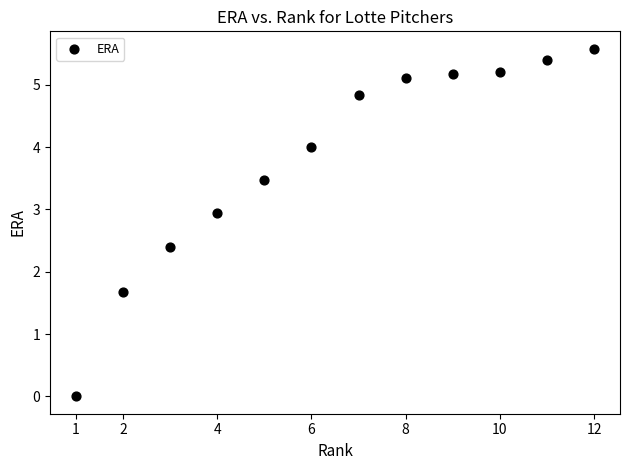

What Y value in the scatter plot is closest to 2?

1.7